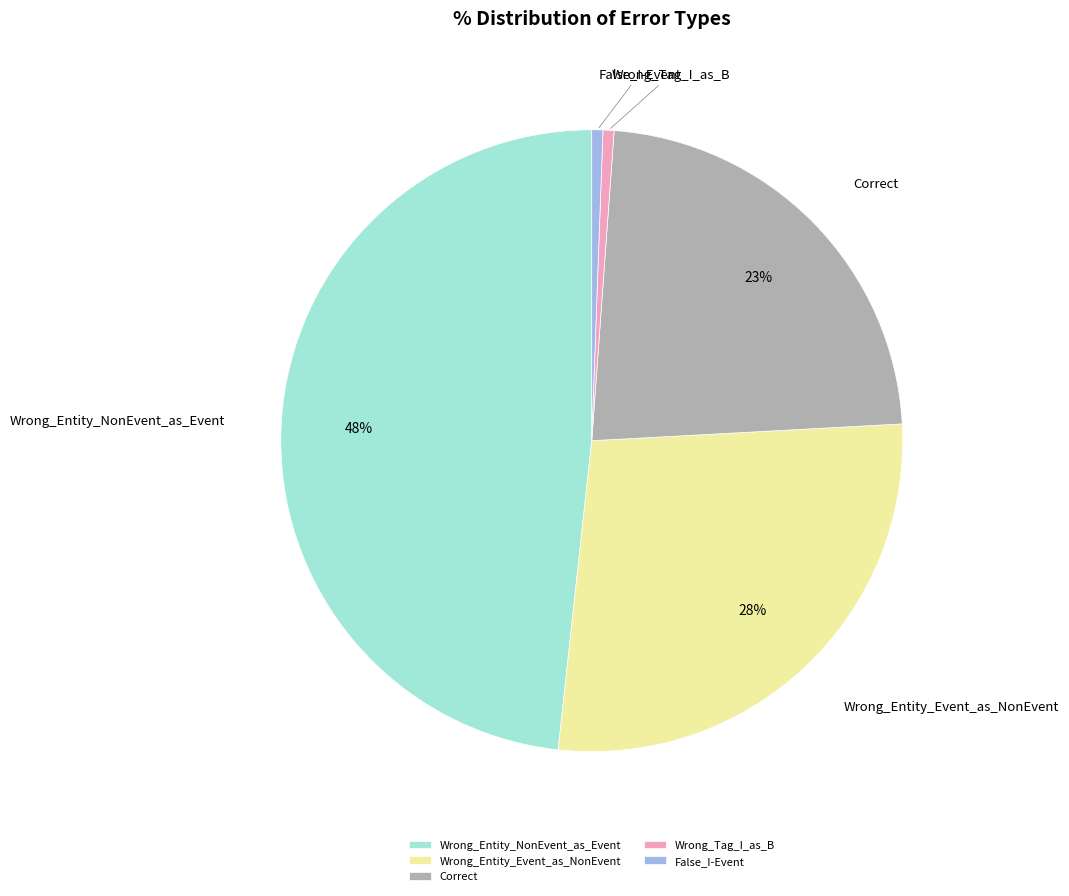

True or false: Wrong_Entity_Event_as_NonEvent accounts for 22% of the total.

False